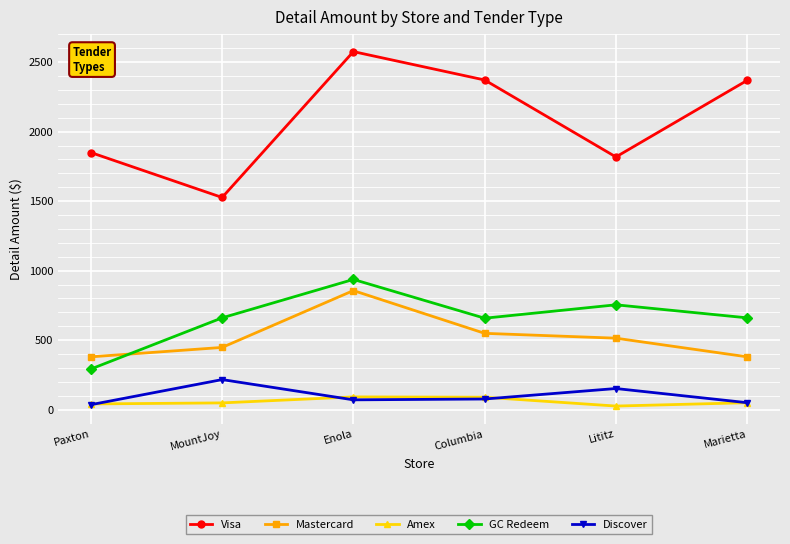

True or false: Mastercard has a value of 130.2 at MountJoy.

False